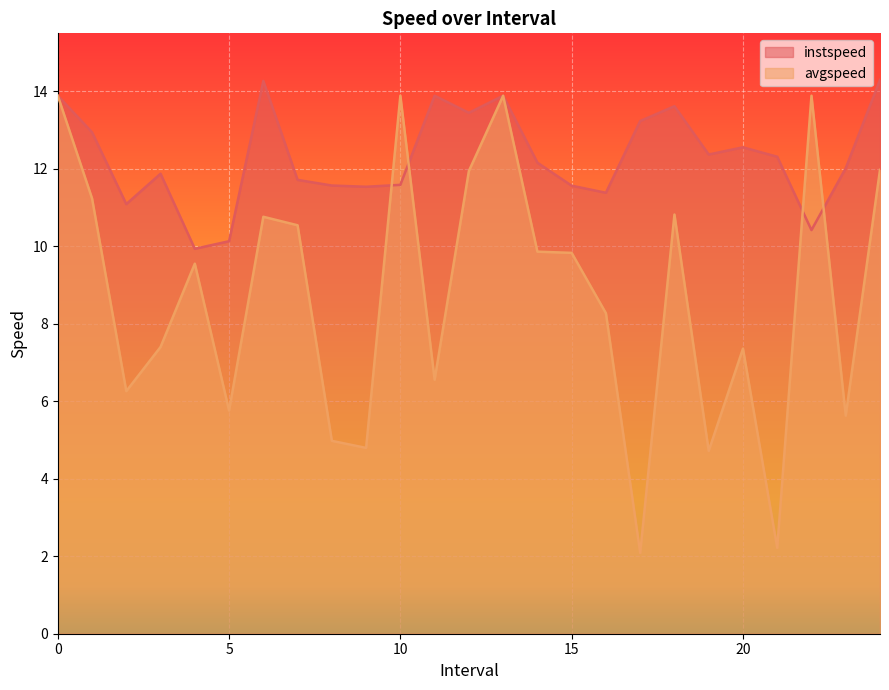

Is the value of avgspeed at 15.0 greater than the value of instspeed at 11?

No